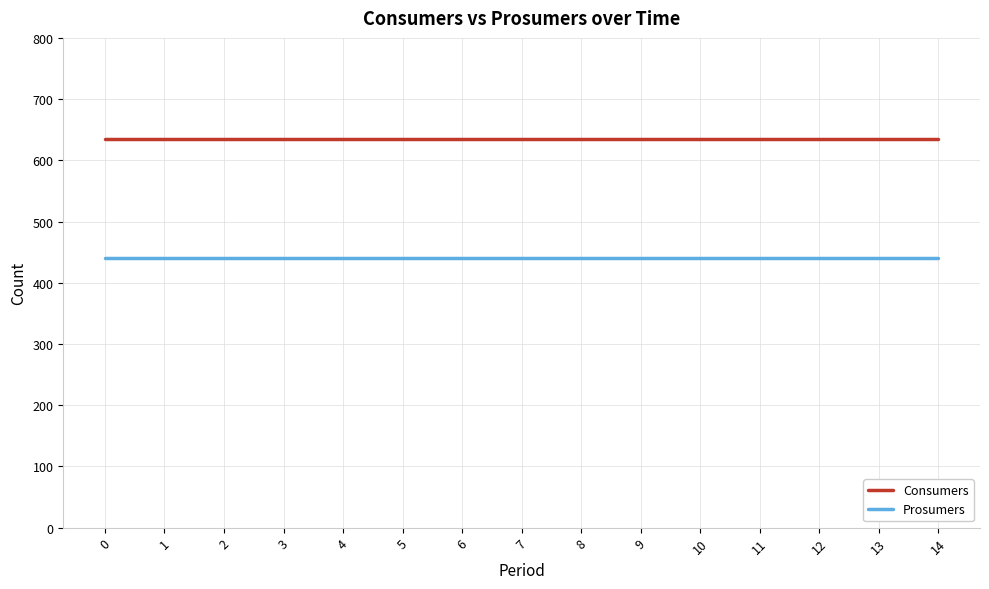

Is this an area chart (filled region under the line)?

No